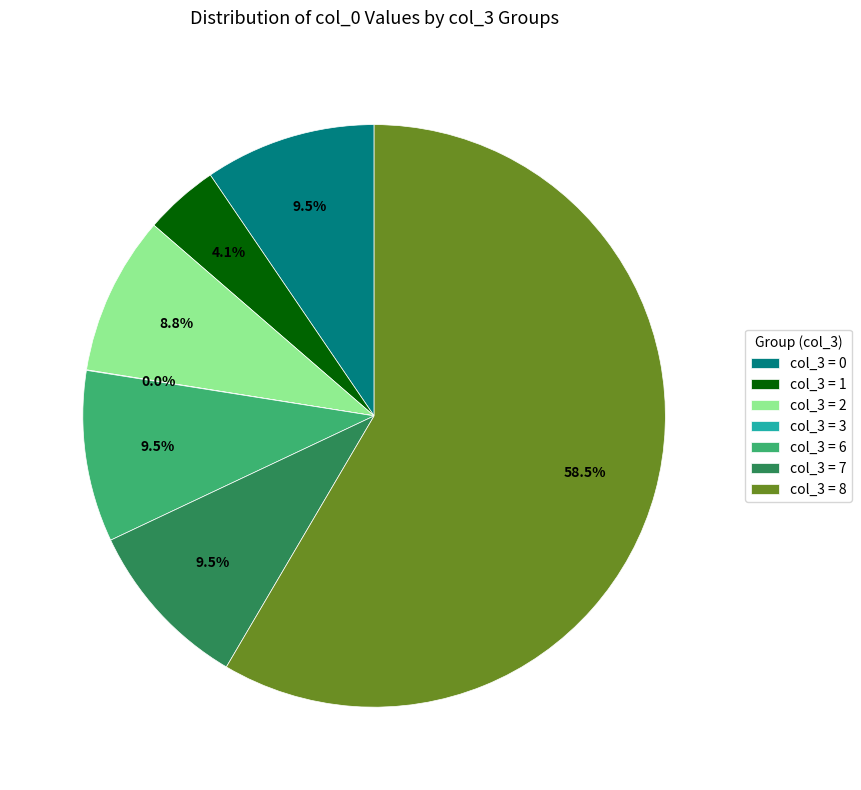

What is the majority slice?

col_3 = 8